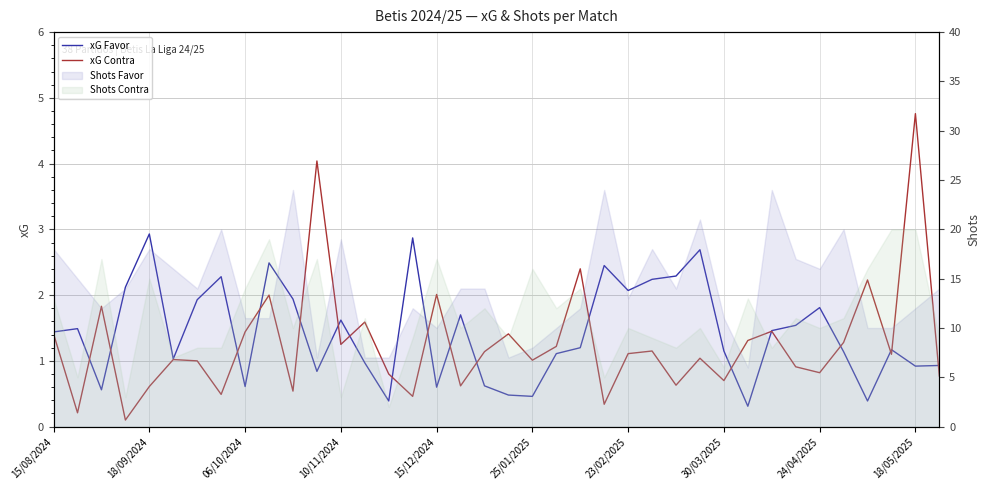

What is the approximate value of xG Contra at 18/09/2024?

0.2